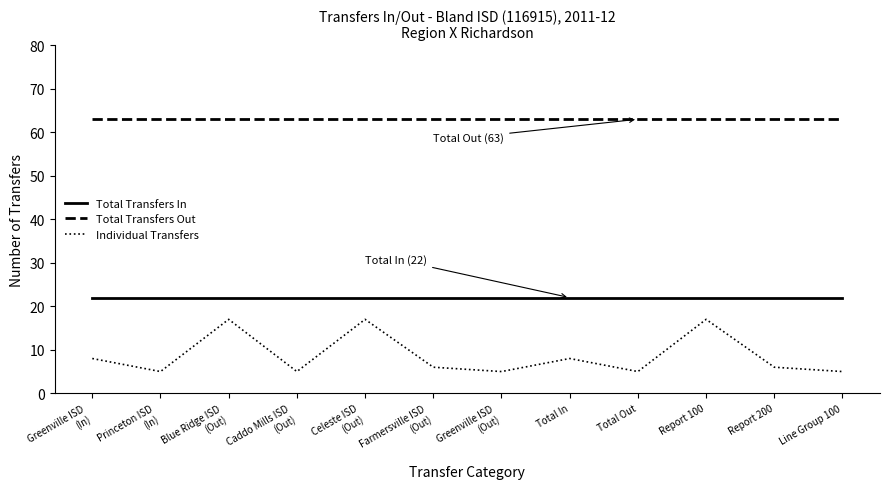

What is the minimum value shown in the chart?

5